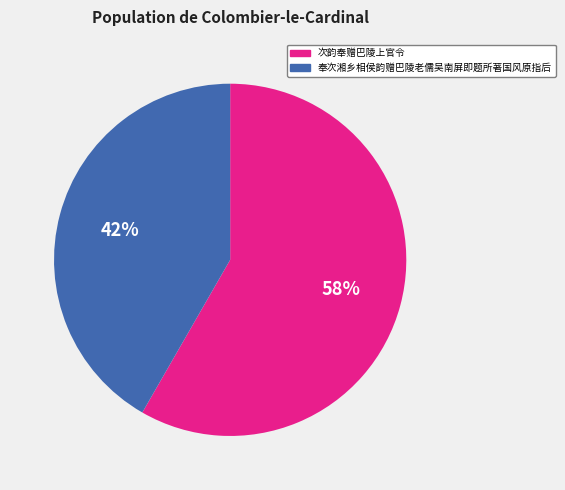

Is there any slice that represents more than half of the pie?

Yes